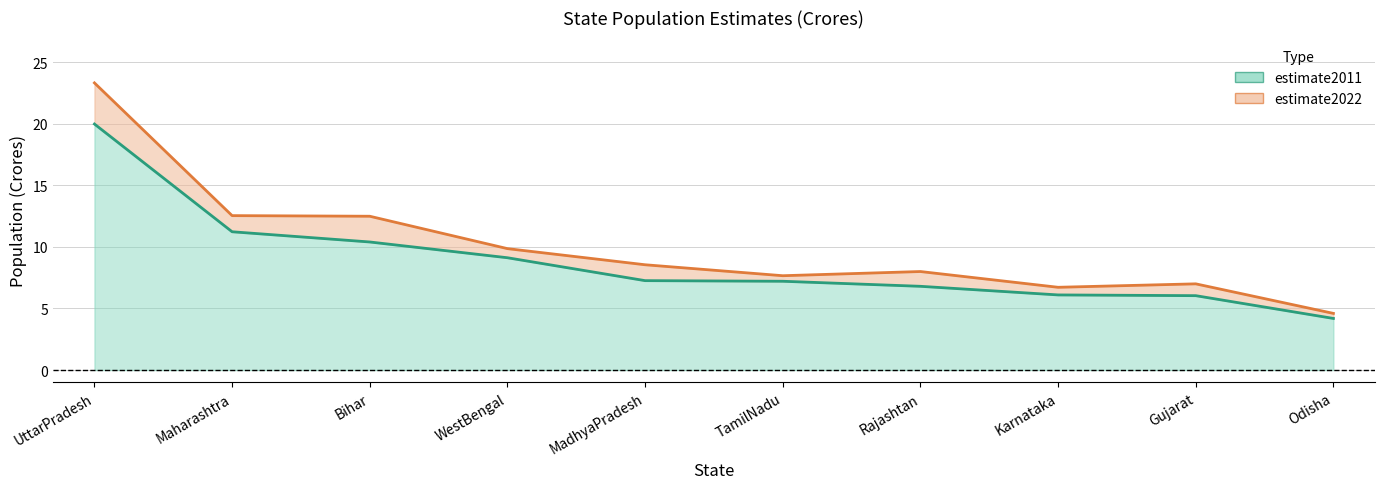

Where does the estimate2011 series first go above 7?

UttarPradesh